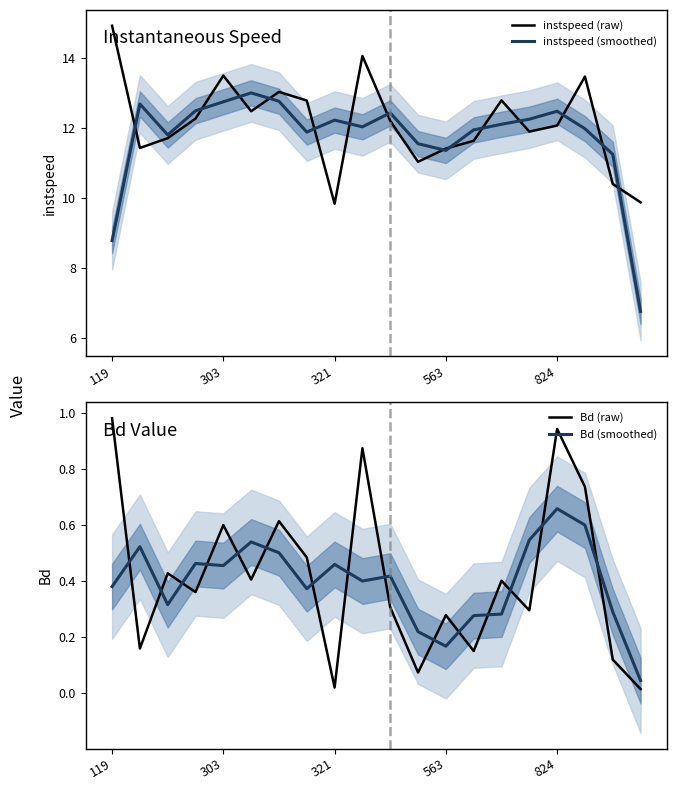

Rank the series at 15 from lowest to highest value.

Bd (raw), Bd (smoothed), instspeed (raw), instspeed (smoothed)